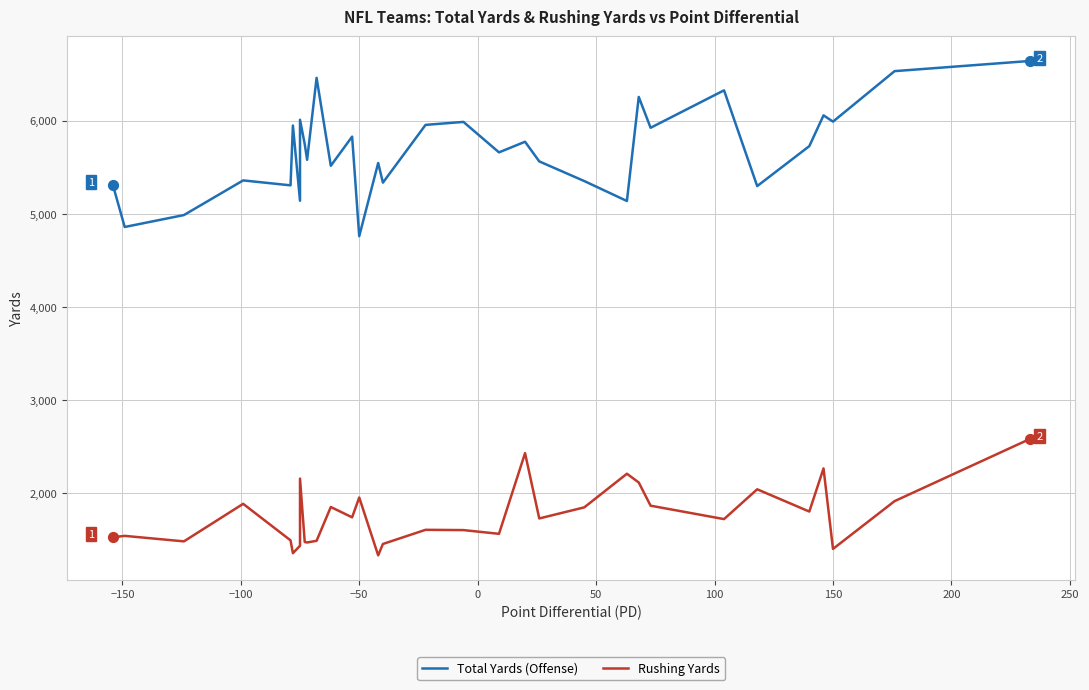

Which series has the largest total across all categories?

Total Yards (Offense)